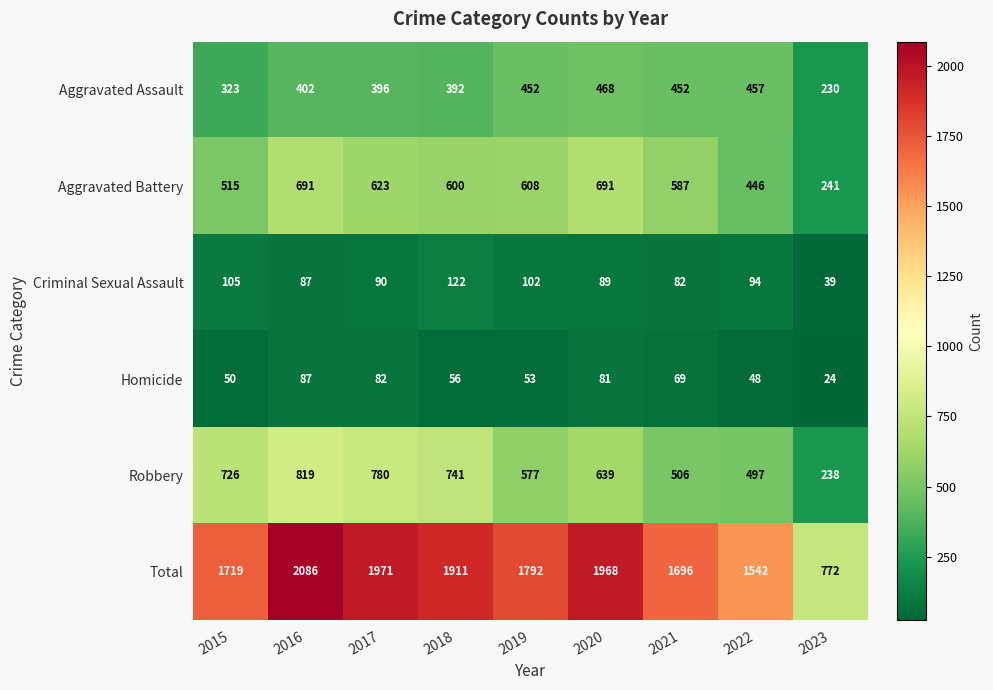

What is the spread (max minus min) of values at 2017?

1889